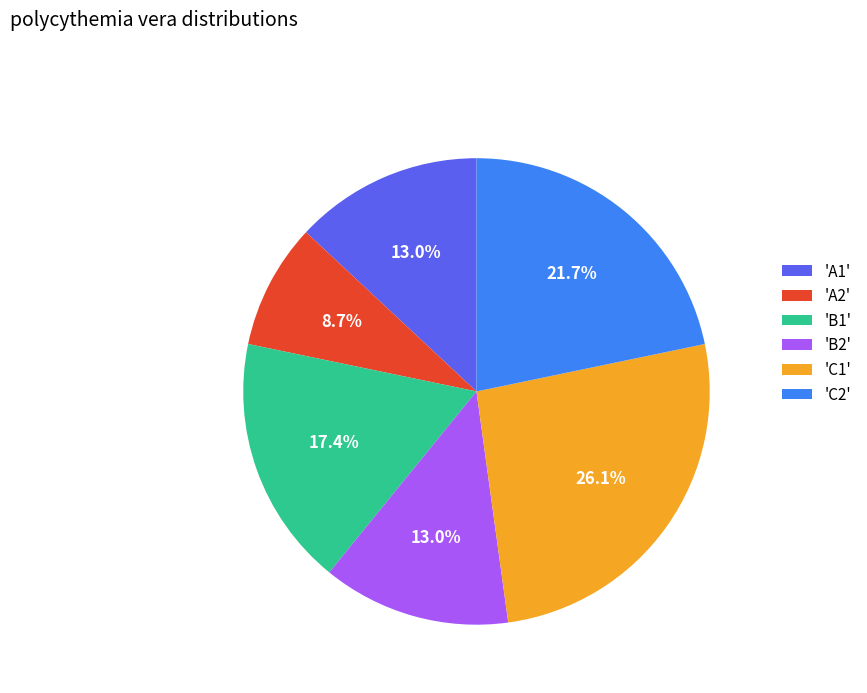

Between 'B2' and 'C1', which is larger?

'C1'